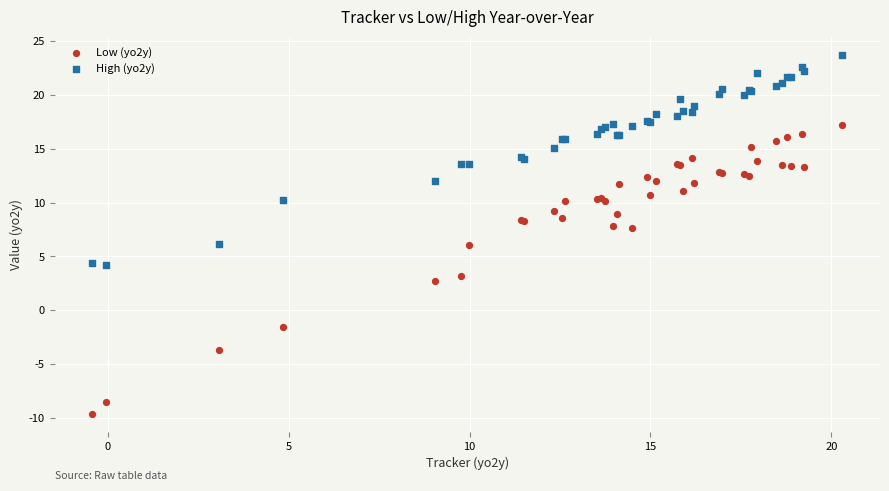

Which series reaches the minimum Y coordinate?

Low (yo2y)